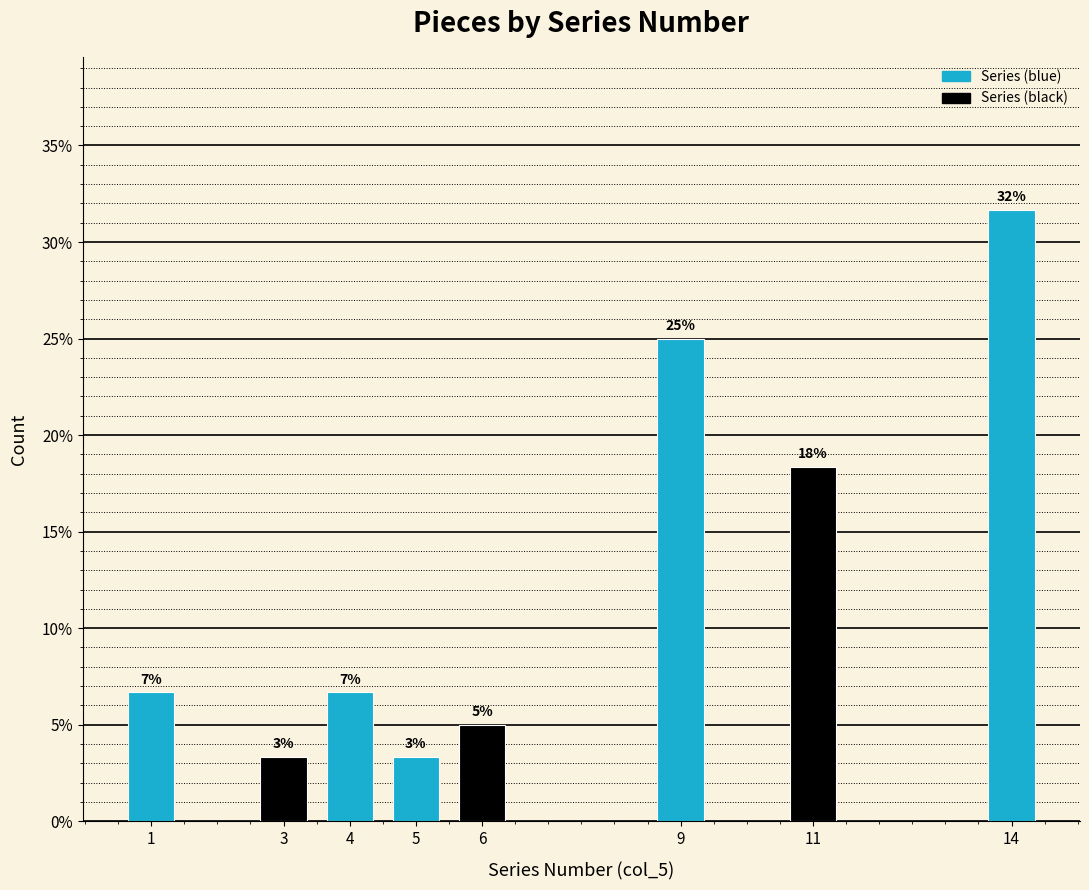

Does the chart contain any negative values?

No